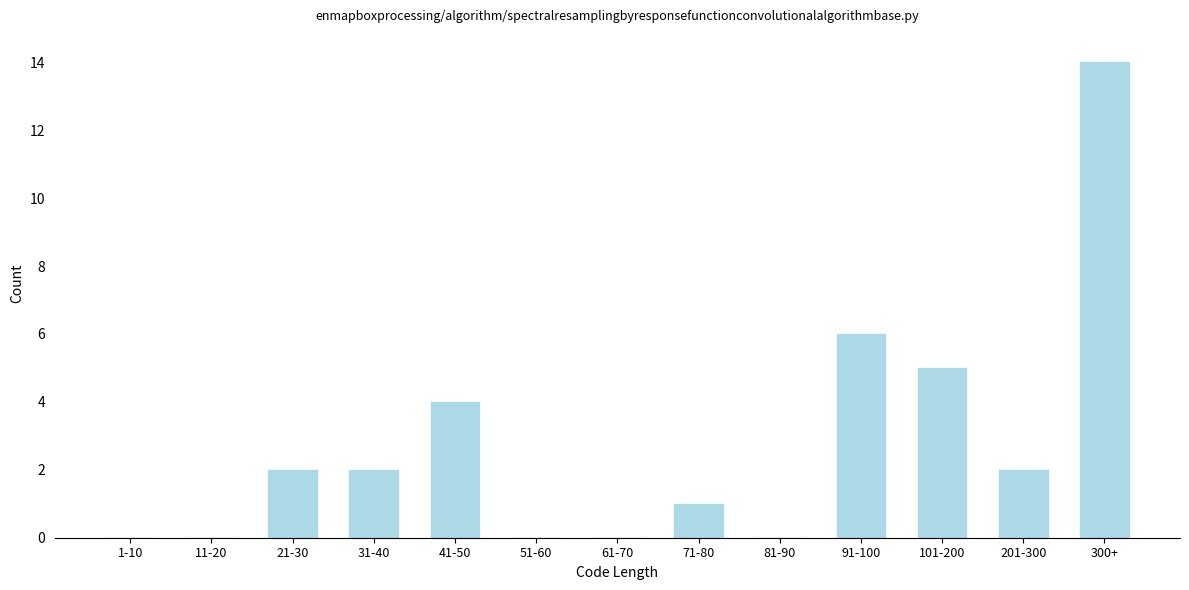

Reading left to right, extract all data points from this chart.

1-10=0	11-20=0	21-30=2	31-40=2	41-50=4	51-60=0	61-70=0	71-80=1	81-90=0	91-100=6	101-200=5	201-300=2	300+=14